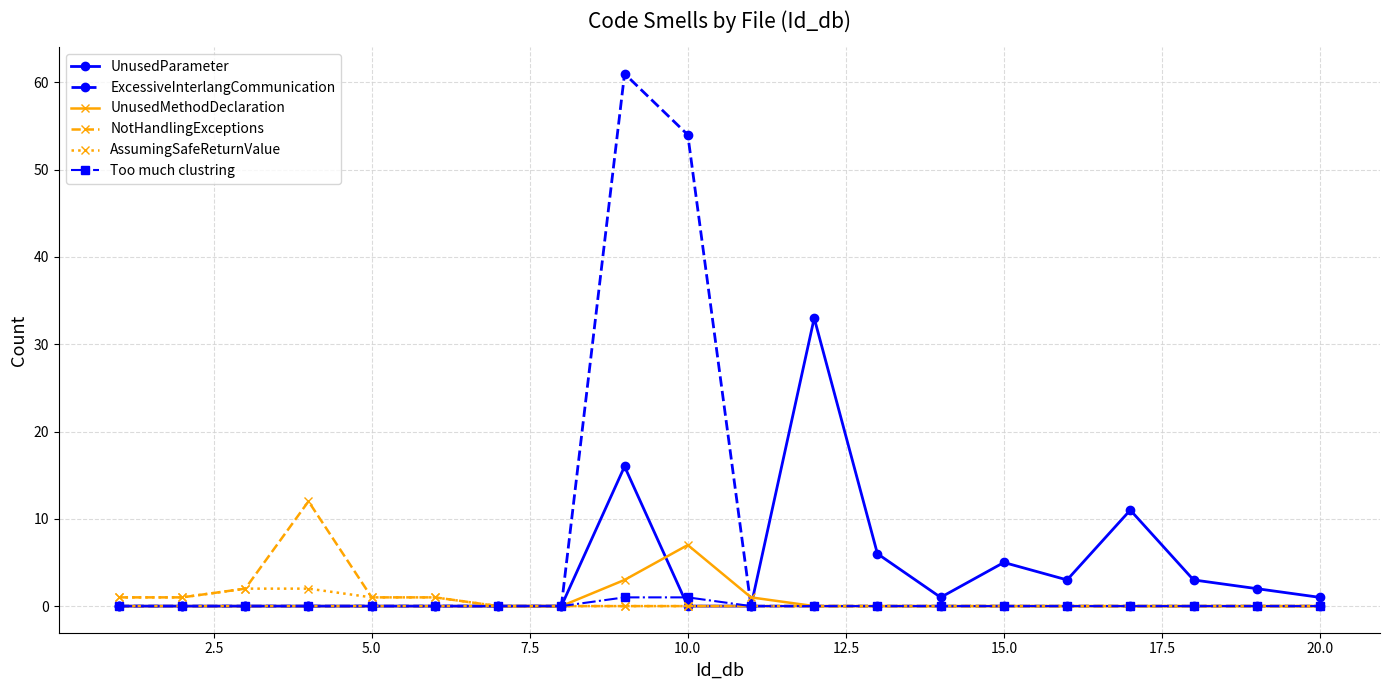

True or false: UnusedParameter has more than 0 interior local peaks.

True